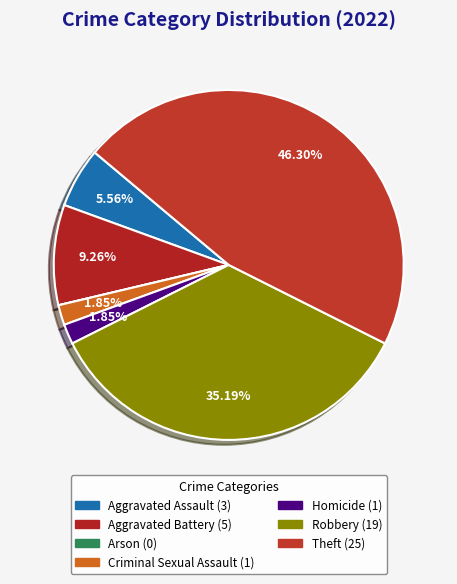

How much of the chart is everything except Criminal Sexual Assault?

98.1%